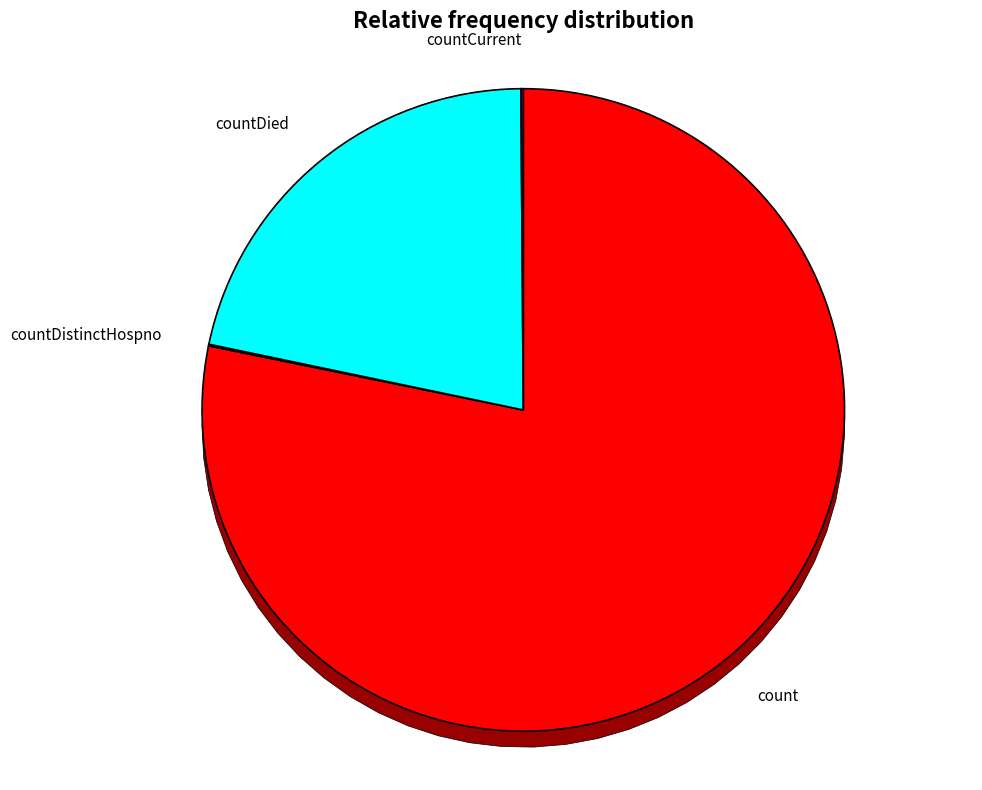

Rank the categories by value from highest to lowest.

count, countDied, countCurrent, countDistinctHospno